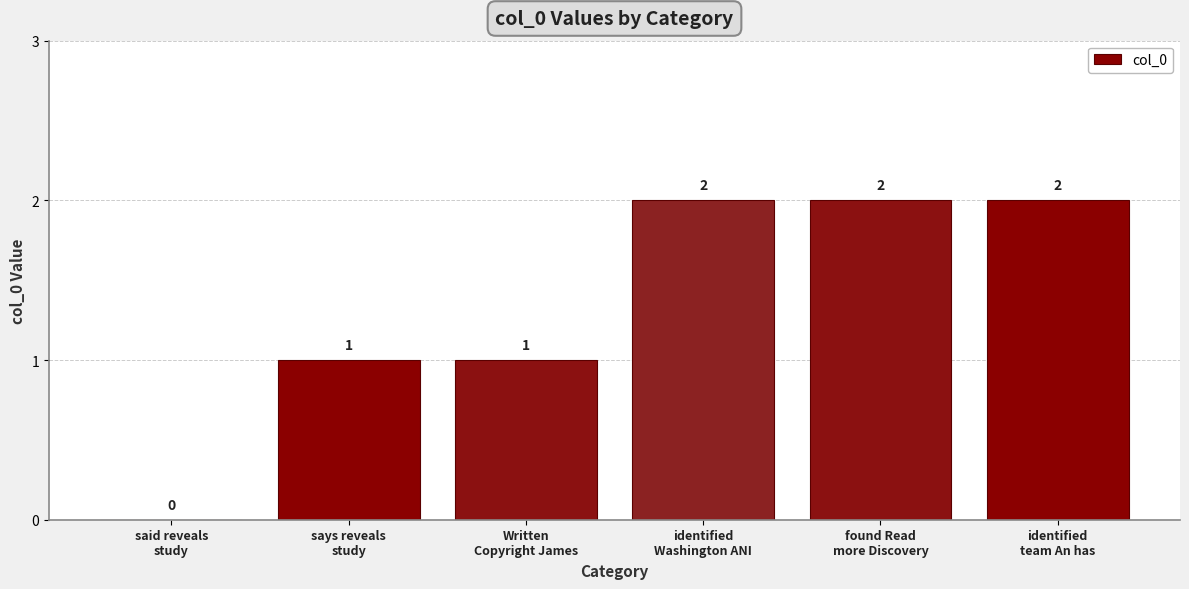

What is the sum of all values?

8